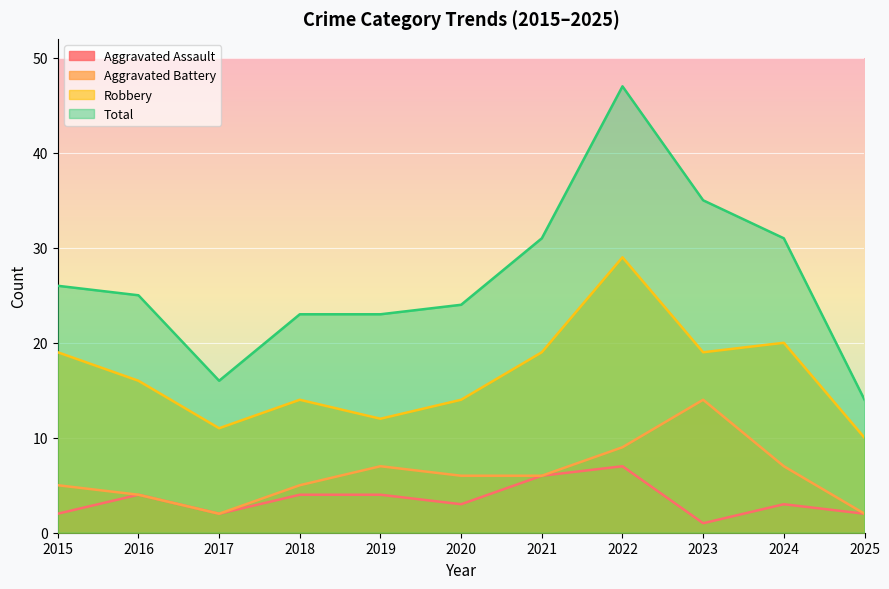

What is the value of the Robbery point at the 5th from the left?

12